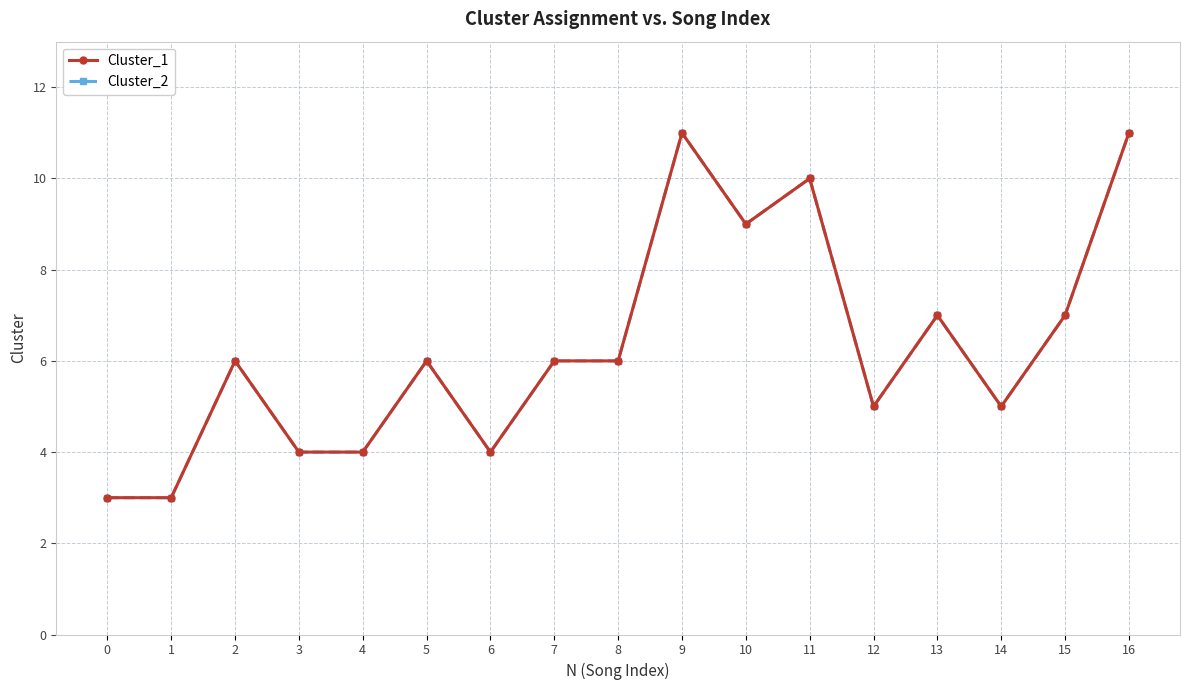

Reading left to right, extract all data points from this chart.

Cluster_1: 0=3	1=3	2=6	3=4	4=4	5=6	6=4	7=6	8=6	9=11	10=9	11=10	12=5	13=7	14=5	15=7	16=11
Cluster_2: 0=3	1=3	2=6	3=4	4=4	5=6	6=4	7=6	8=6	9=11	10=9	11=10	12=5	13=7	14=5	15=7	16=11